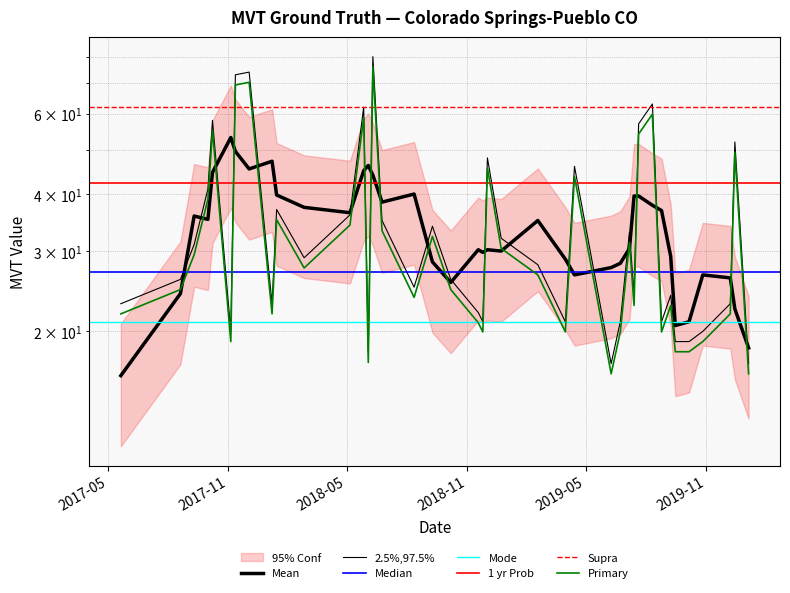

What is the ratio of the value at 2018-09-09 to the value at 2017-11-05?

1.7